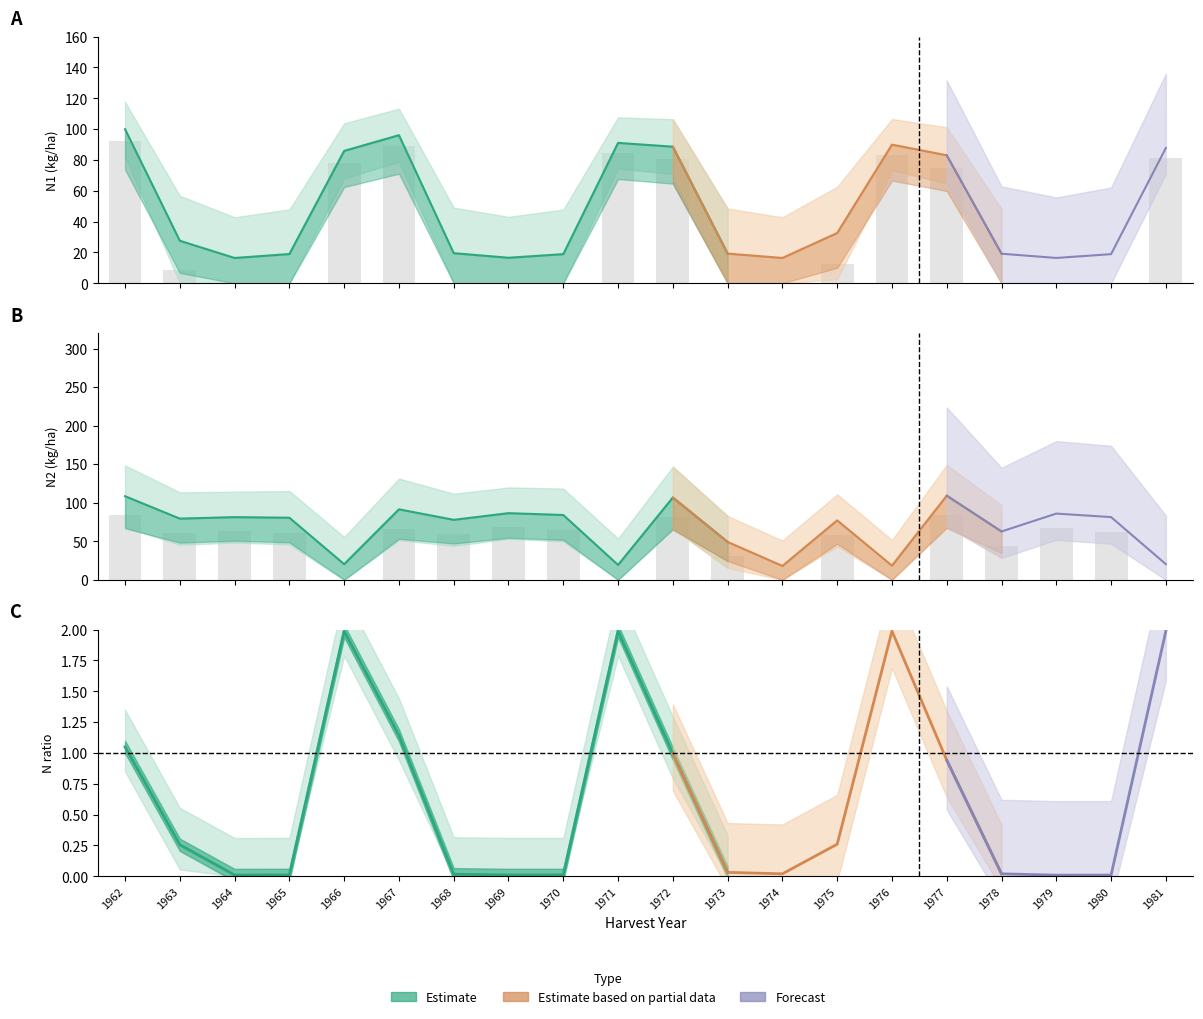

Rank the series at 1970 from lowest to highest value.

N1, N2